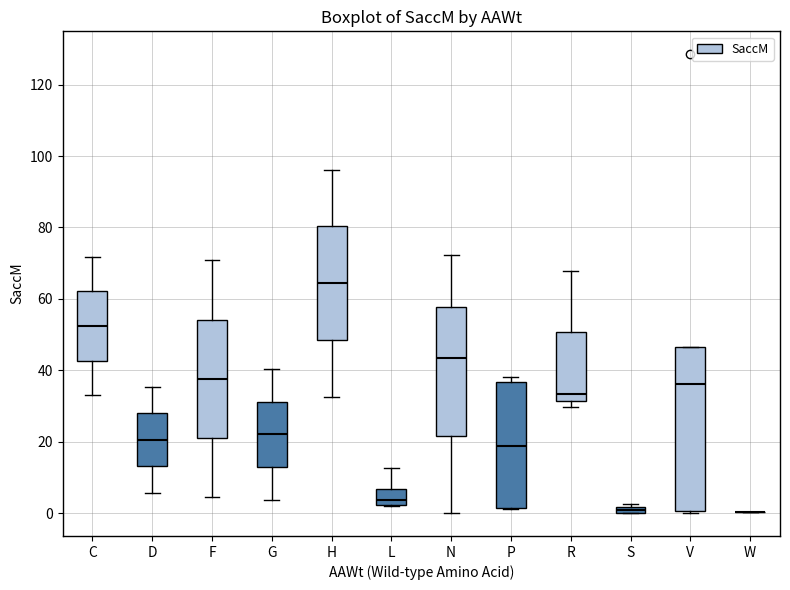

Where is the lower edge of the box for P on the y-axis? The values are not printed on the chart, so give them approximately, as read against the axis.

2